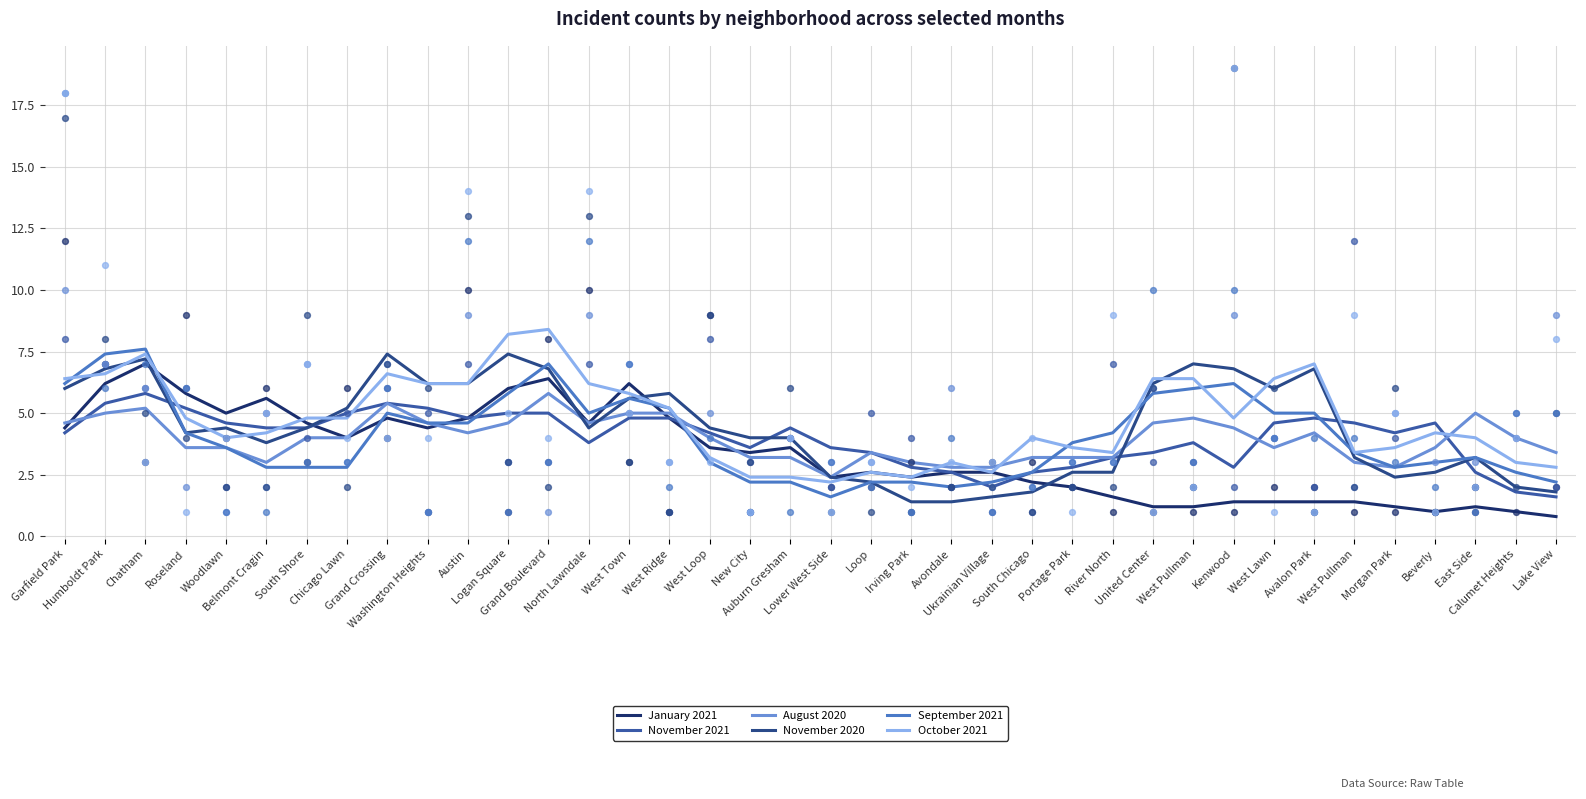

At how many categories does at least one series exceed 3?

36